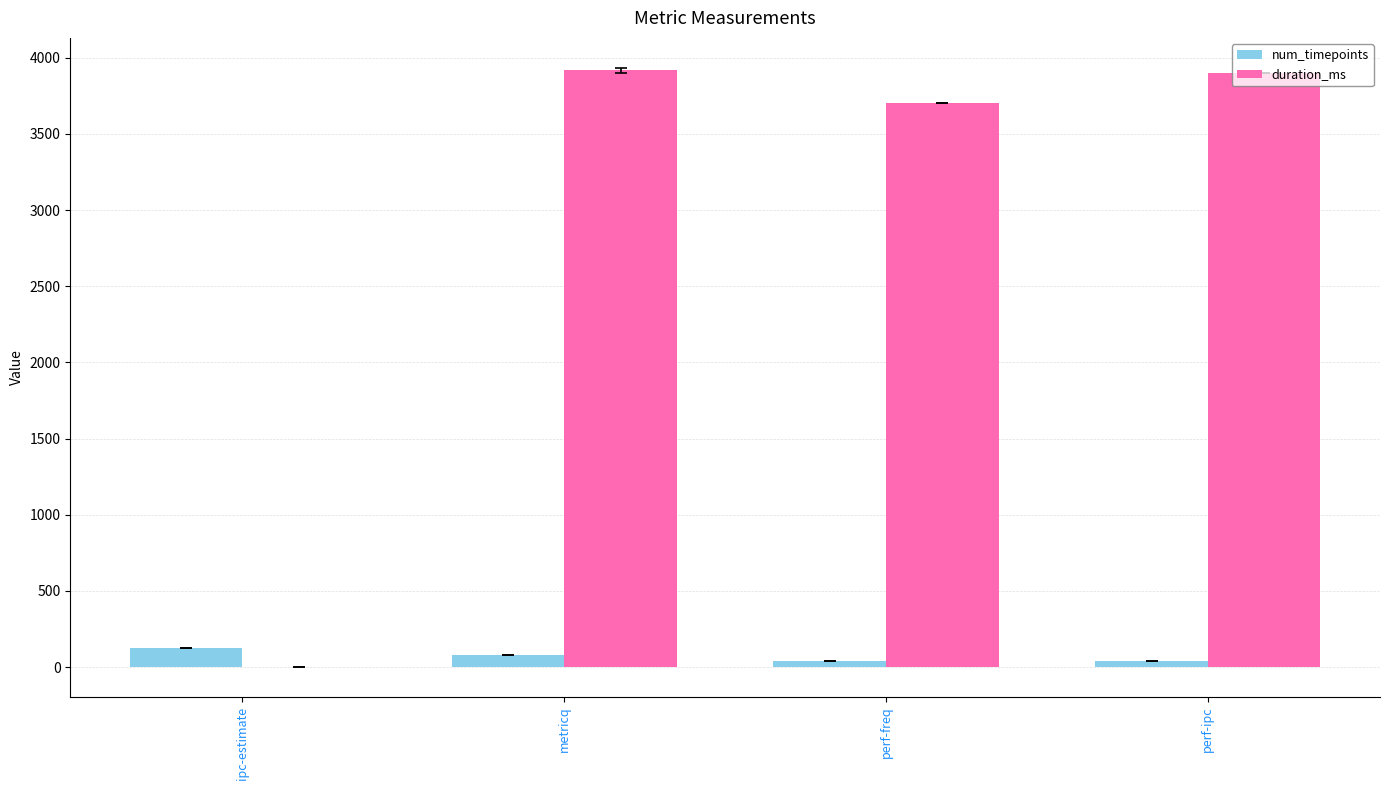

Are the bars horizontal?

No